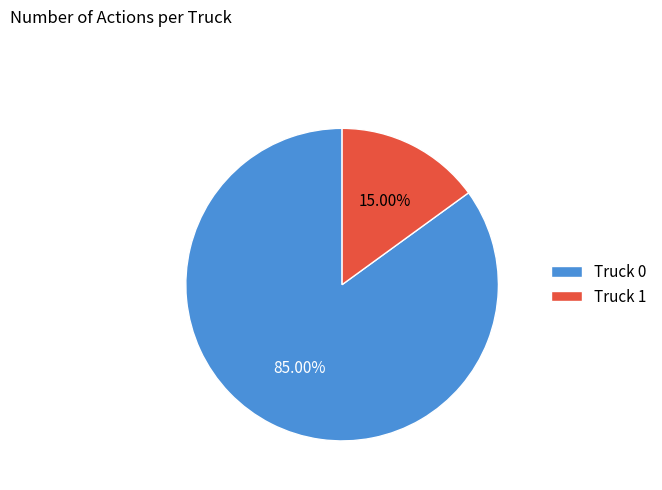

What is the total percentage of Truck 1 and Truck 0?

100.0%